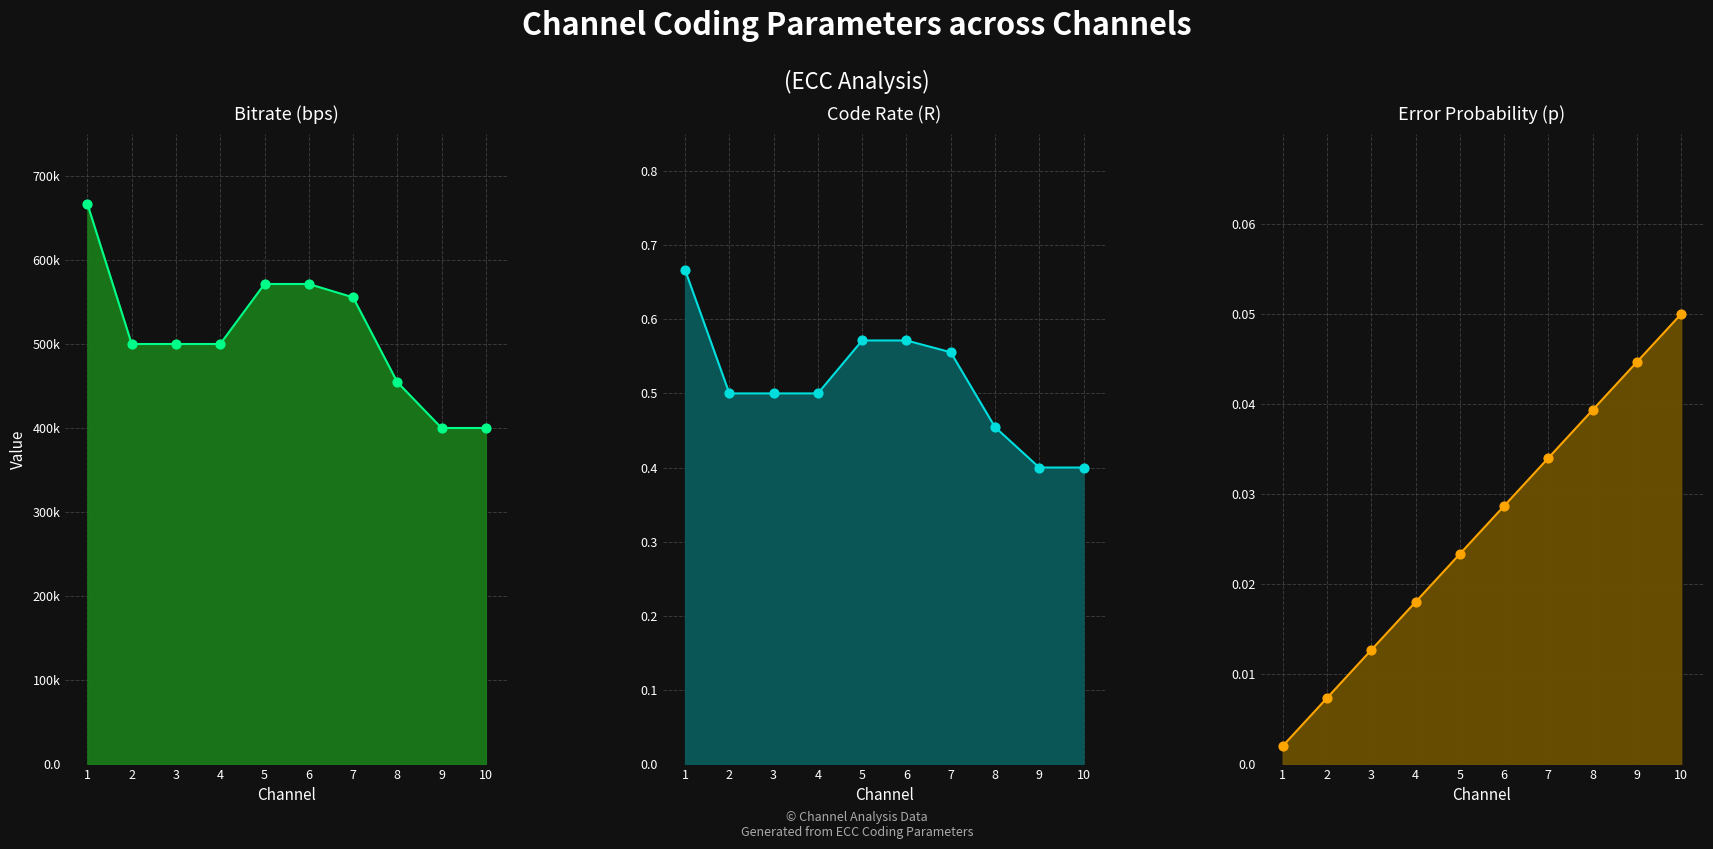

Which series has the widest spread of Y values?

Bitrate line